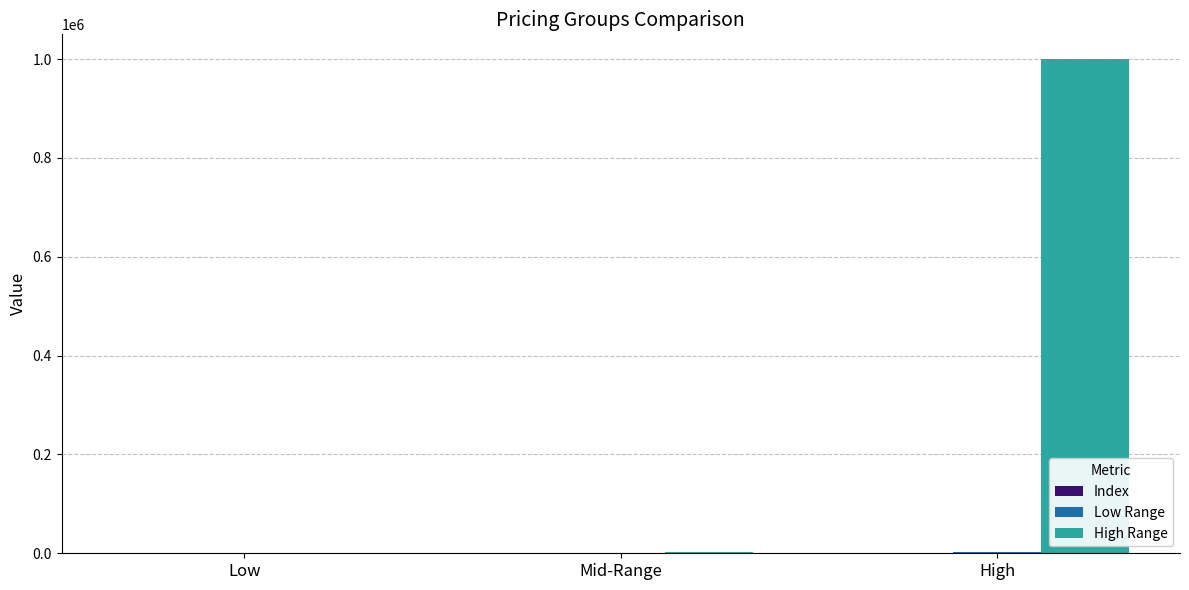

Between Low and High, which series saw the biggest shift?

High Range